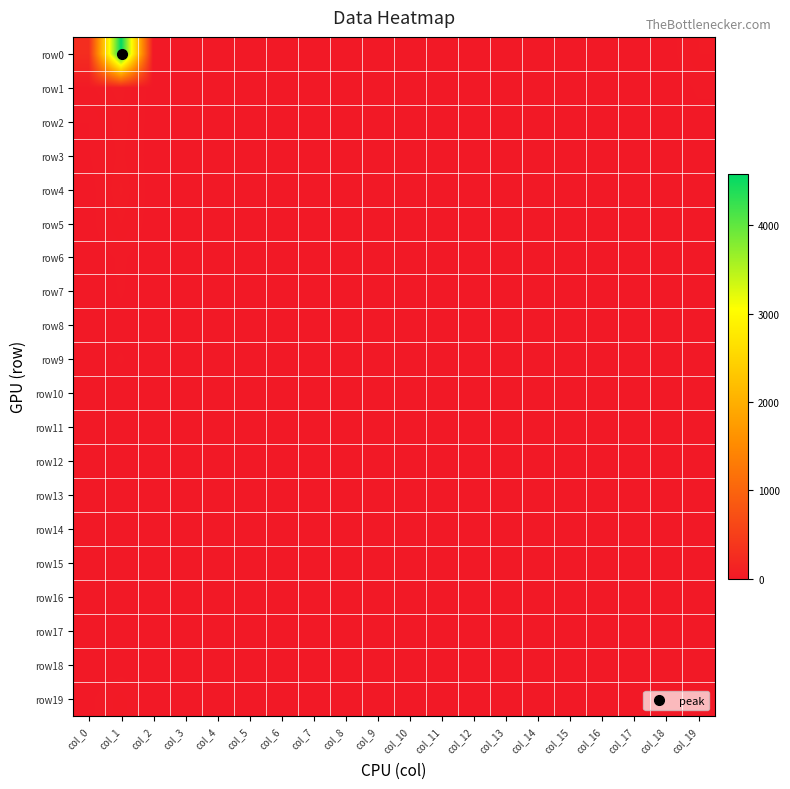

Between col_6 and col_8, which series saw the biggest shift?

row1